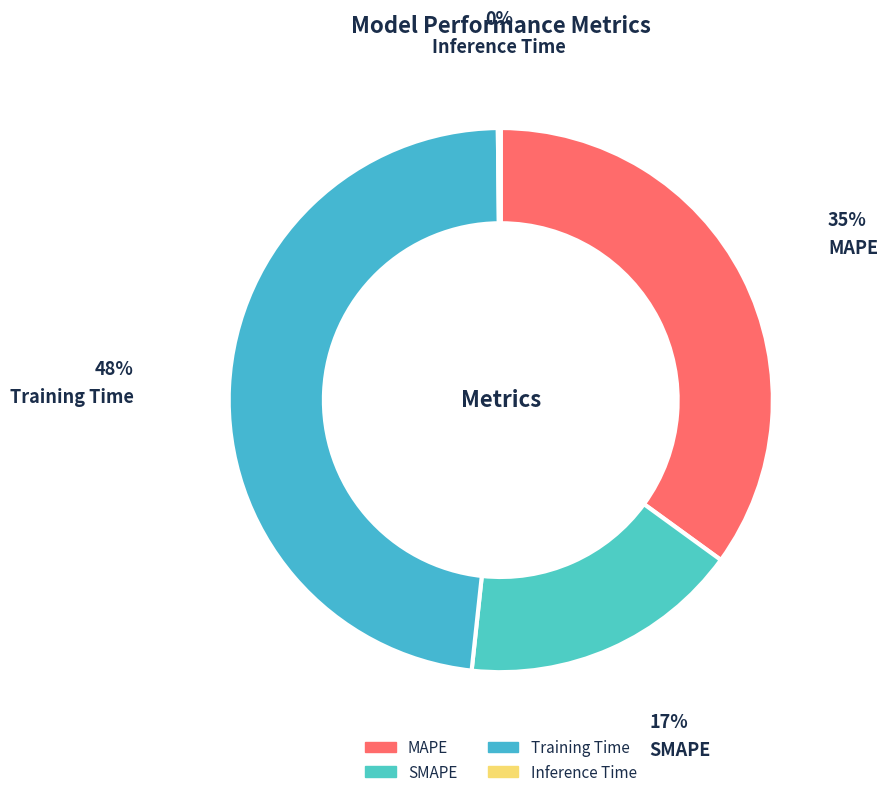

Which category has the biggest portion of the pie?

Training Time